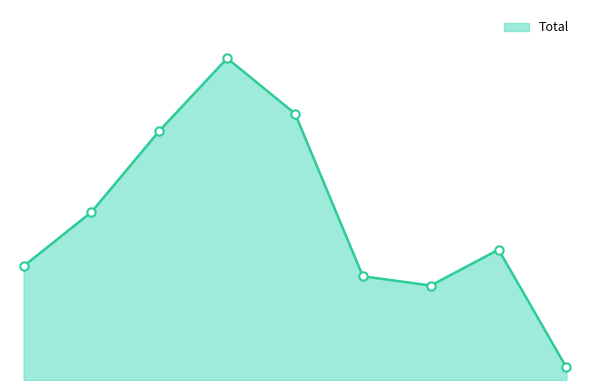

Rank the categories by value from highest to lowest.

2018, 2019, 2017, 2016, 2022, 2015, 2020, 2021, 2023